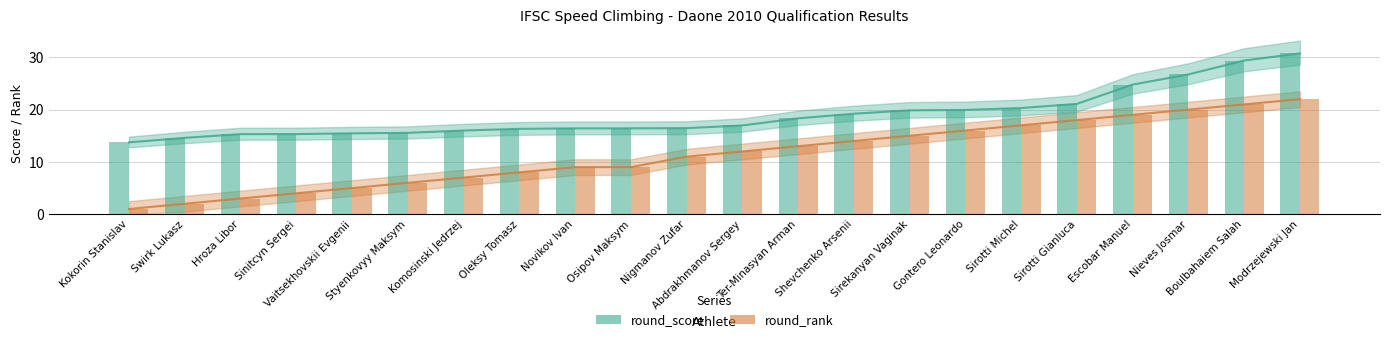

At which category does the chart reach its minimum across all series?

Kokorin Stanislav